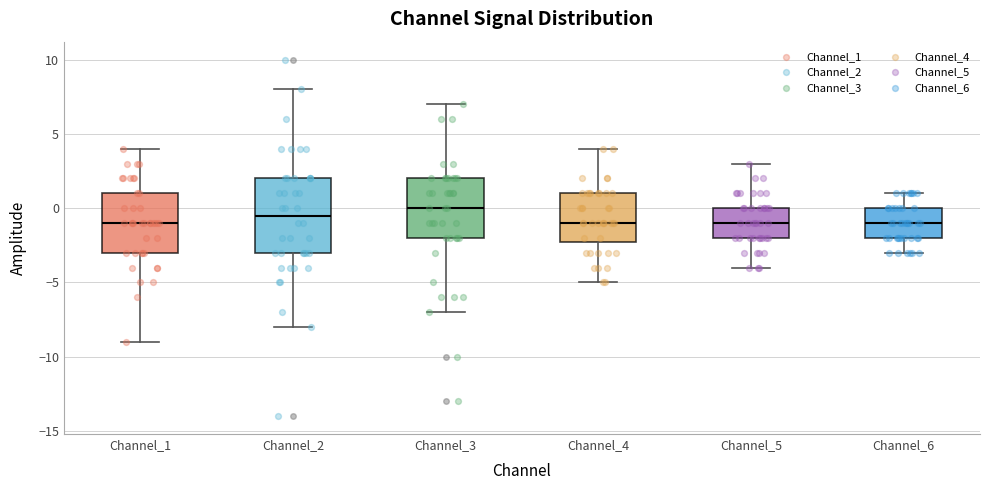

Reading left to right, transcribe this box plot: for each box, give where its median line is, the range the box spans, and where its two whiskers end, as read against the y-axis. The values are not printed on the chart, so give them approximately, as read against the axis.

Channel_1: median -1.0, box -3.0 to 1.0, whiskers -9.0 to 4.0
Channel_2: median -0.5, box -3.0 to 2.0, whiskers -8.0 to 8.0
Channel_3: median 0.0, box -2.0 to 2.0, whiskers -7.0 to 7.0
Channel_4: median -1.0, box -2.0 to 1.0, whiskers -5.0 to 4.0
Channel_5: median -1.0, box -2.0 to 0.0, whiskers -4.0 to 3.0
Channel_6: median -1.0, box -2.0 to 0.0, whiskers -3.0 to 1.0